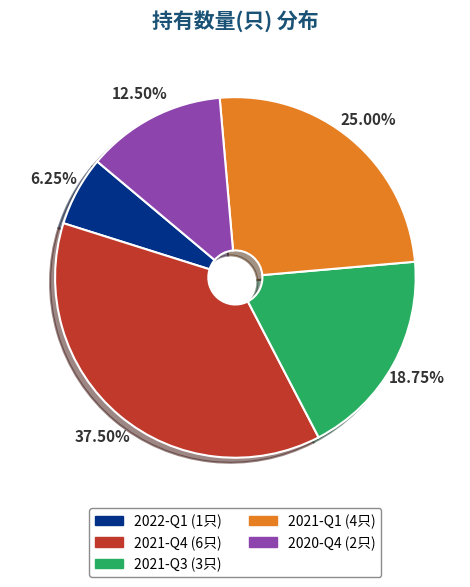

Does 2021-Q3 represent more than half of the total?

No